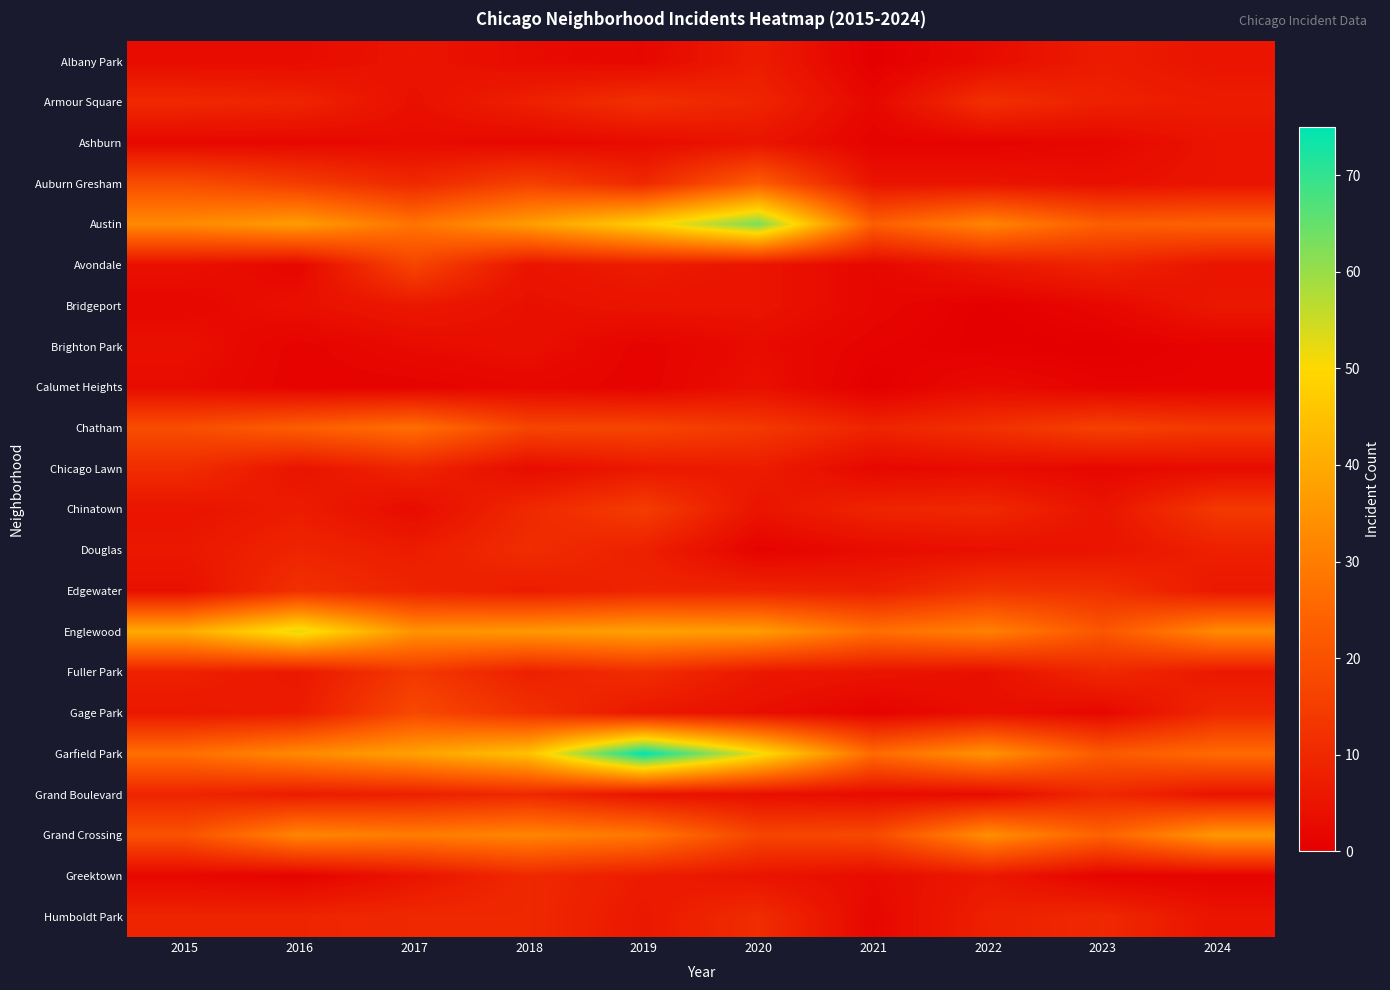

Between 2015 and 2018, which is larger?

2015